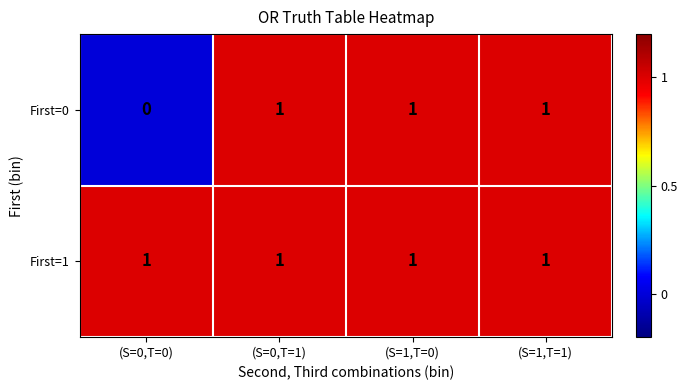

How many distinct data groups are displayed?

2